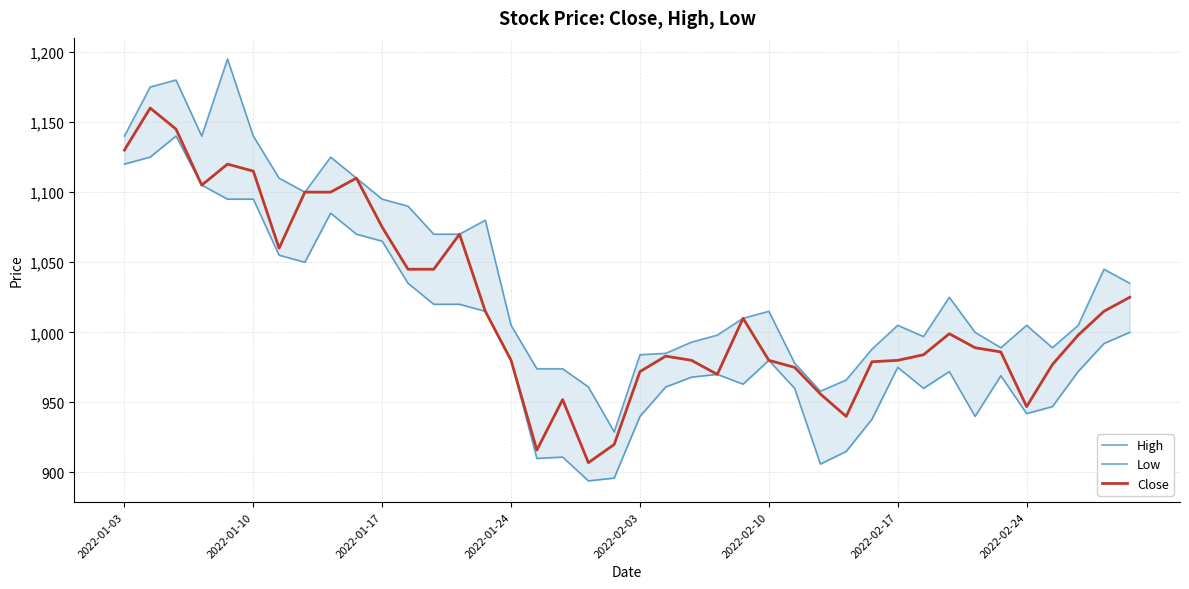

Reading right to left, transcribe all the data shown in this chart.

High: 1035	1045	1005	989	1005	989	1000	1025	997	1005	988	966	958	978	1015	1010	998	993	985	984	929	961	974	974	1005	1080	1070	1070	1090	1095	1110	1125	1100	1110	1140	1195	1140	1180	1175	1140
Low: 1000	992	972	947	942	969	940	972	960	975	938	915	906	960	980	963	970	968	961	940	896	894	911	910	980	1015	1020	1020	1035	1065	1070	1085	1050	1055	1095	1095	1105	1140	1125	1120
Close: 1025	1015	998	977	947	986	989	999	984	980	979	940	956	975	980	1010	970	980	983	972	920	907	952	916	980	1015	1070	1045	1045	1075	1110	1100	1100	1060	1115	1120	1105	1145	1160	1130